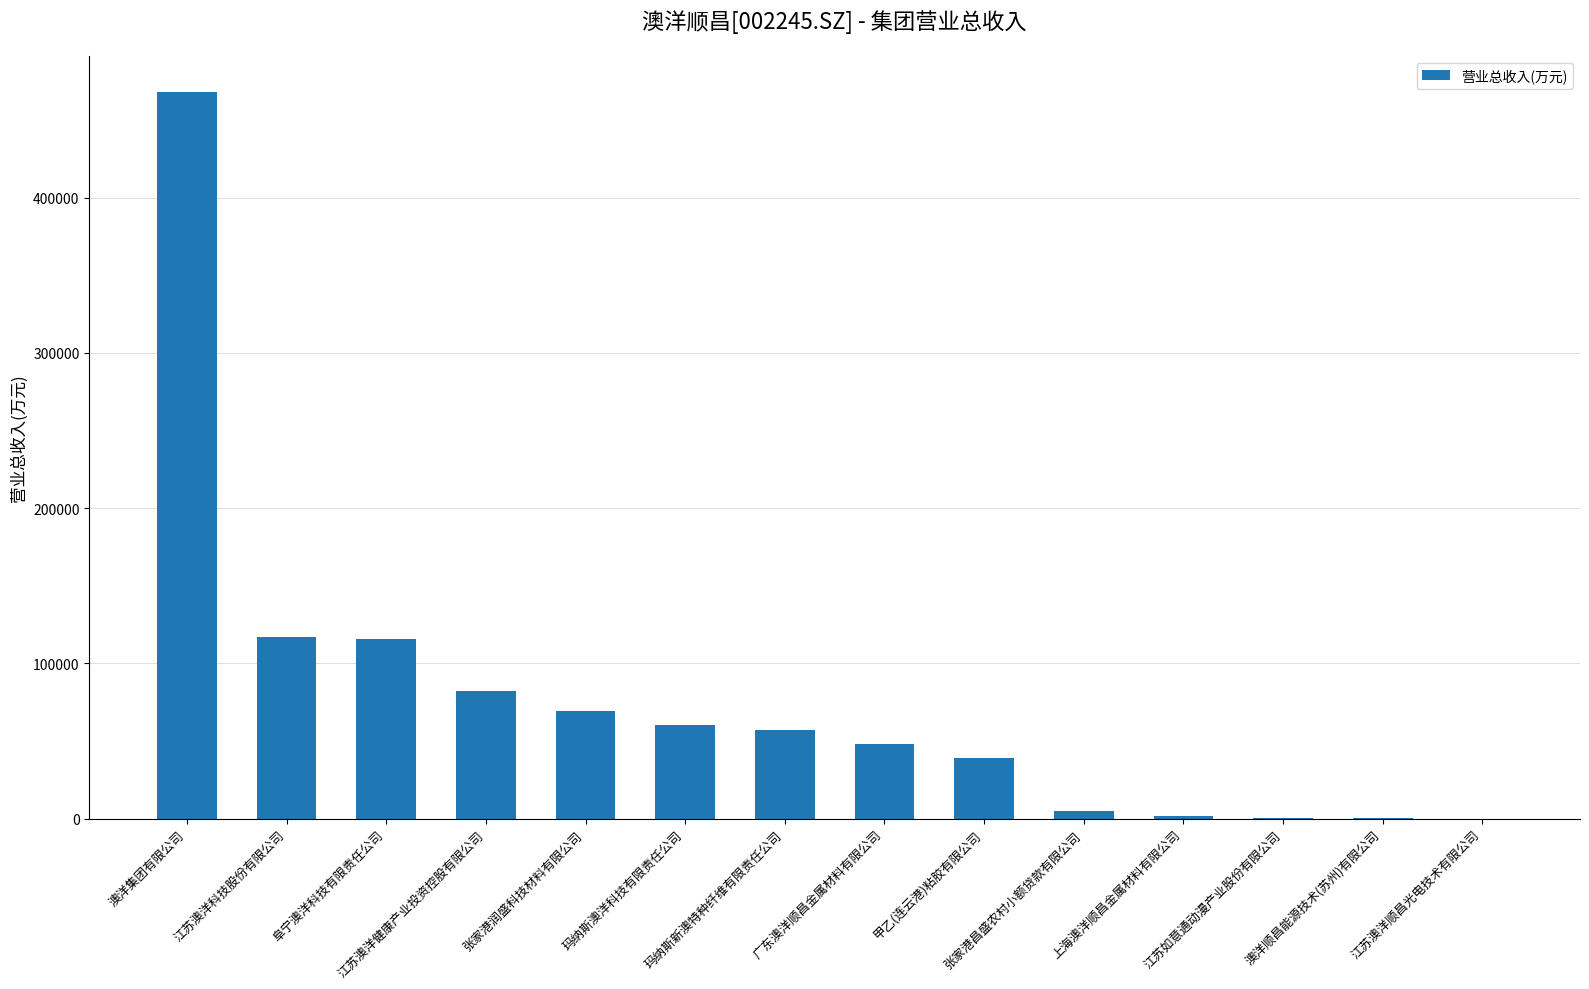

Is it true that the value at 玛纳斯澳洋科技有限责任公司 is 60156.7?

True